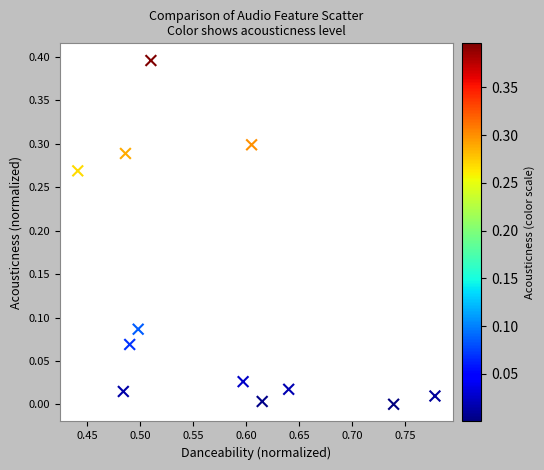

What is the range of Y values (max minus min)?

0.4